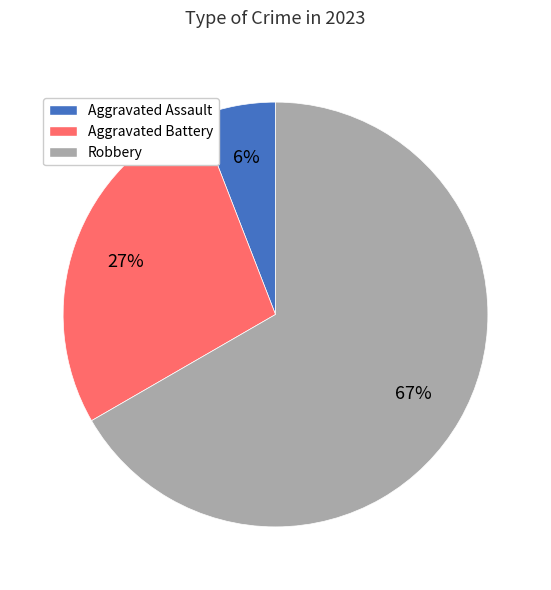

How many slices are in this pie chart?

3